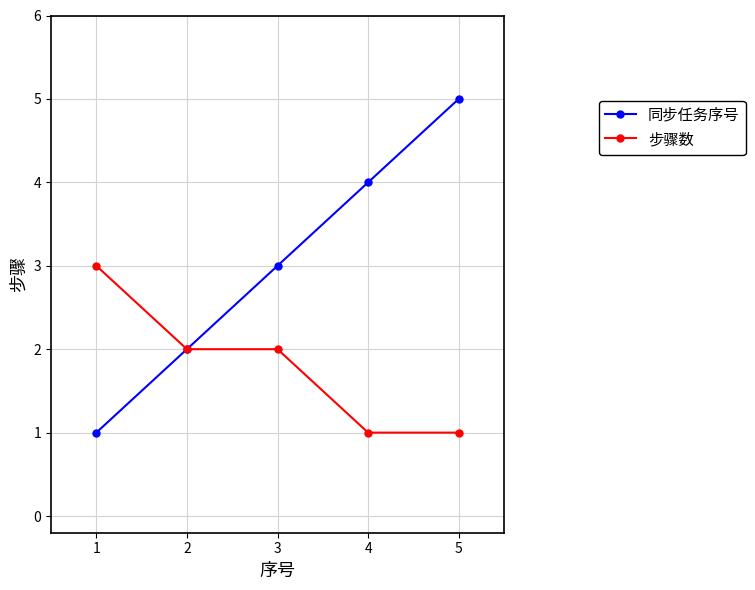

What is the average value of the 步骤数 series?

2